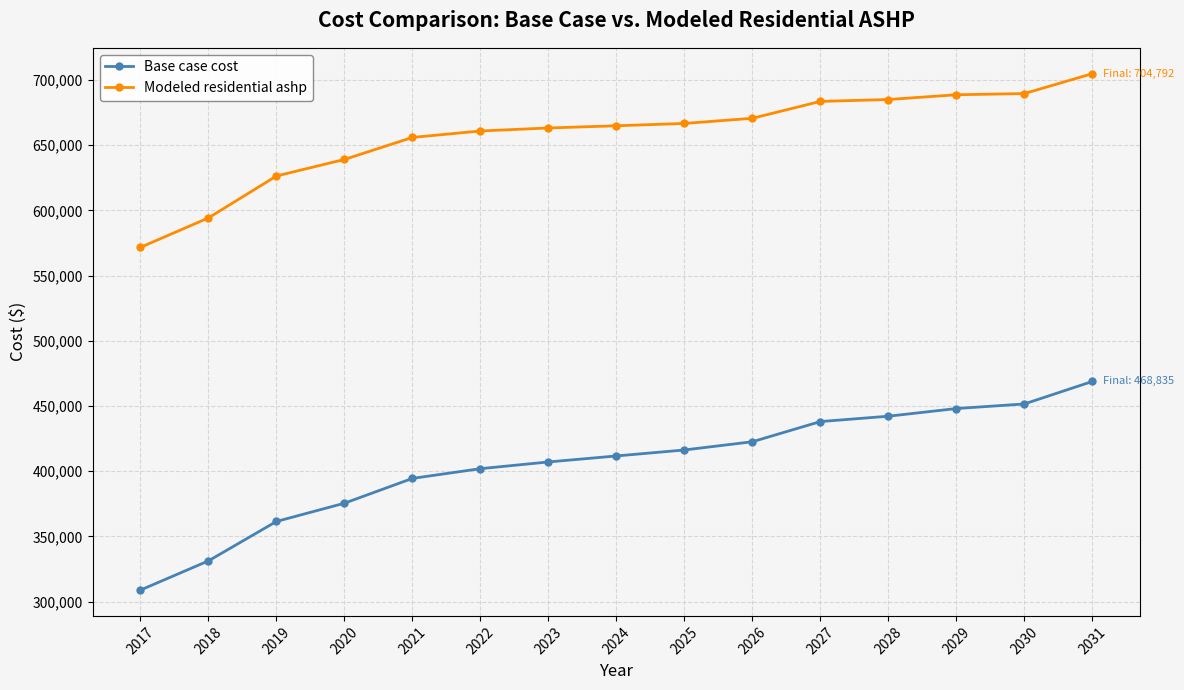

What is the total value across all series at 2021?

1050429.8